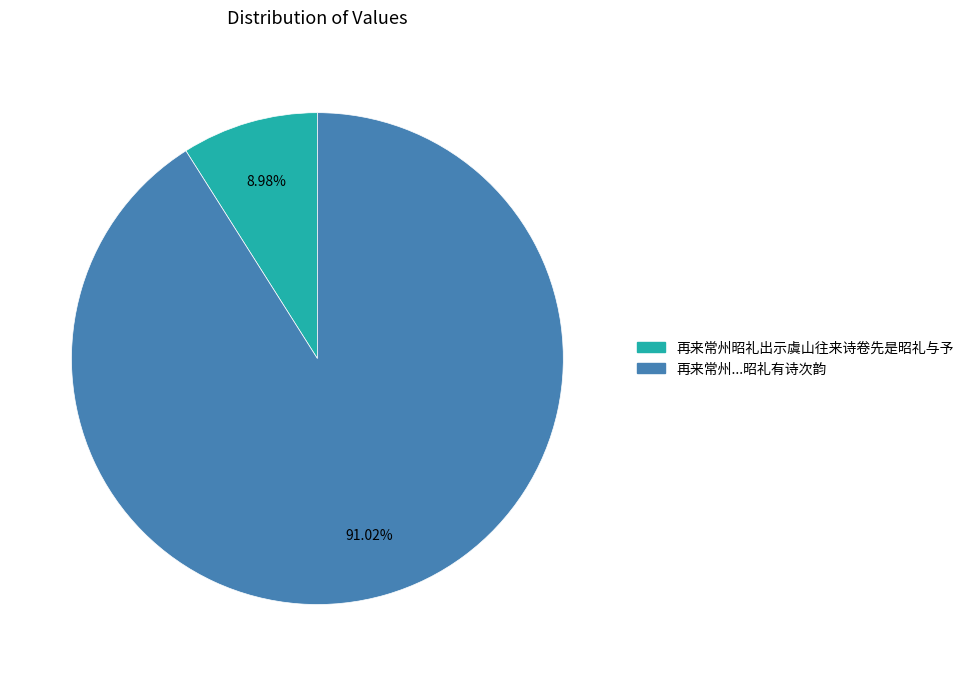

How many slices are in this pie chart?

2